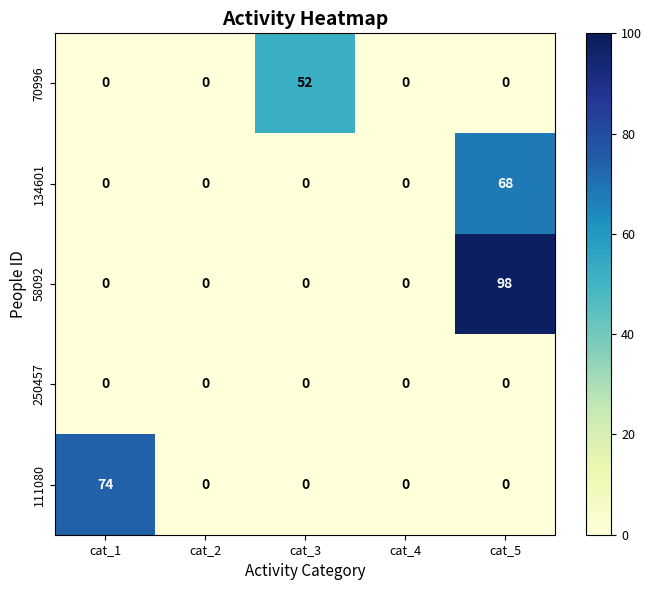

What is the total value across all series at cat_3?

52